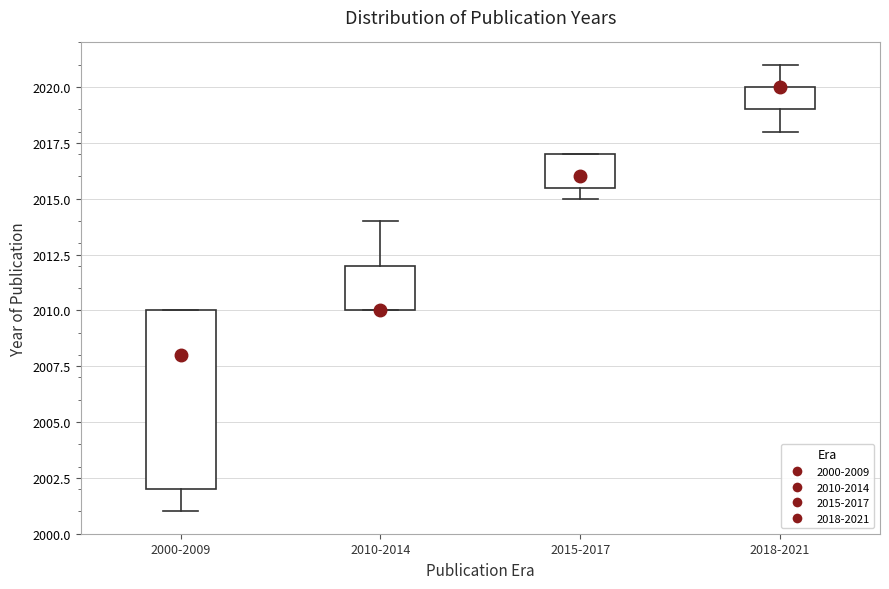

Where is the upper edge of the box for 2000-2009 on the y-axis? The values are not printed on the chart, so give them approximately, as read against the axis.

2010.0